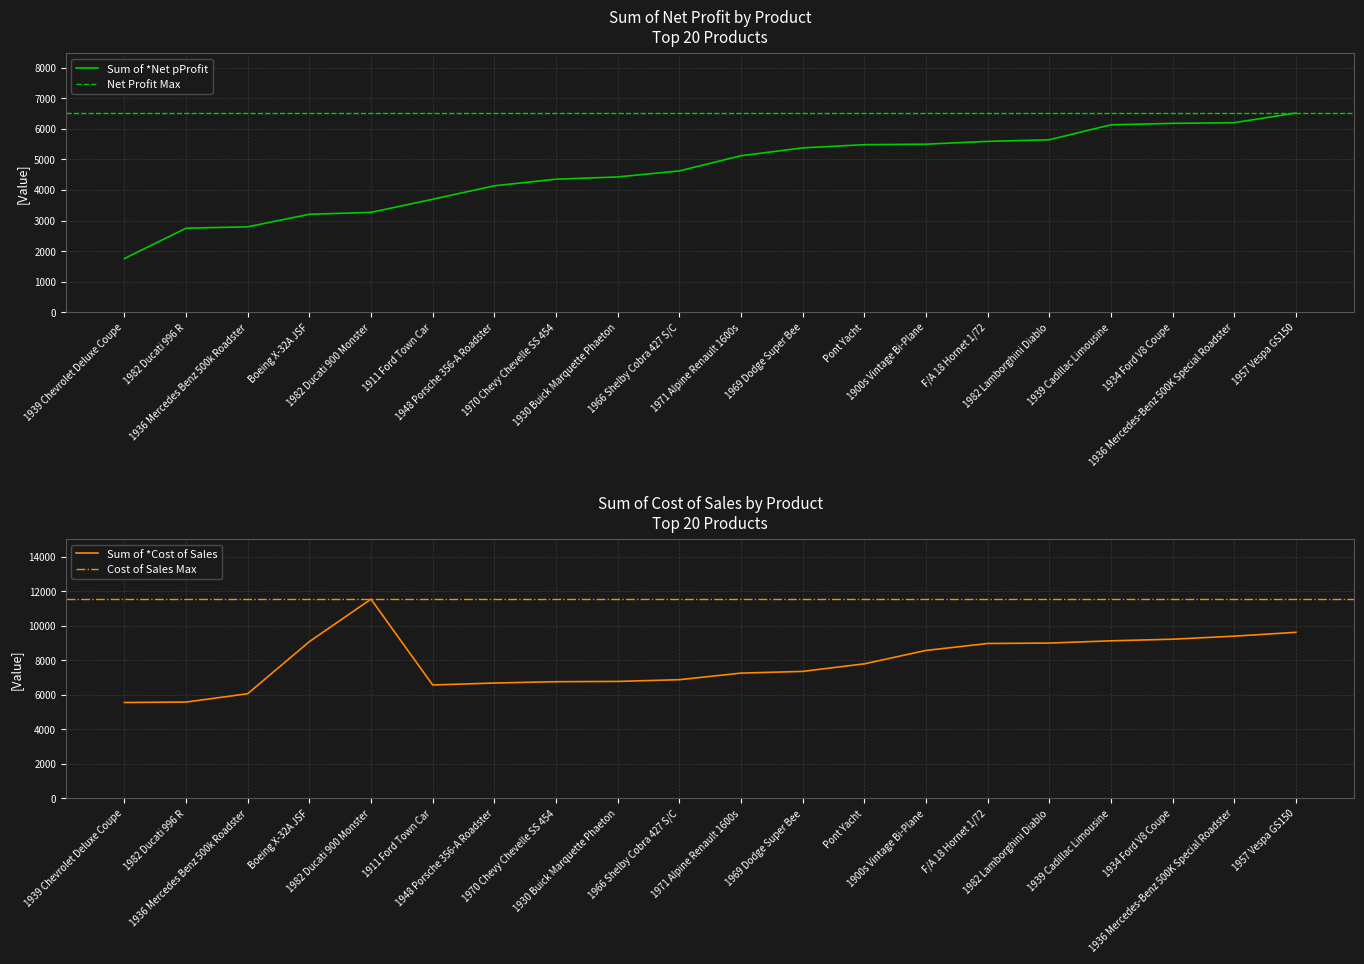

What is the highest value of the Sum of *Cost of Sales series?

11539.5